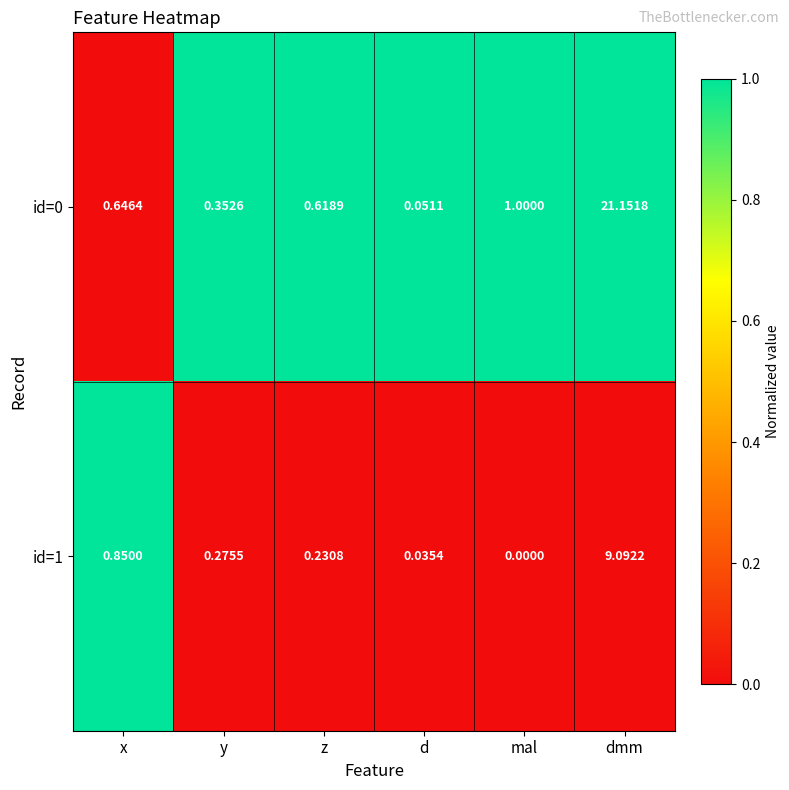

Rank the categories by id=1 value from lowest to highest.

mal, d, z, y, x, dmm